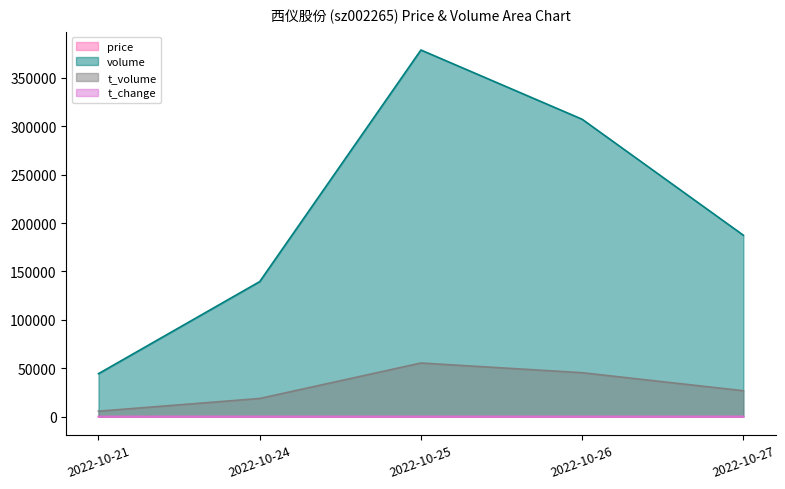

What is the total value across all series at 2022-10-26?

352599.3